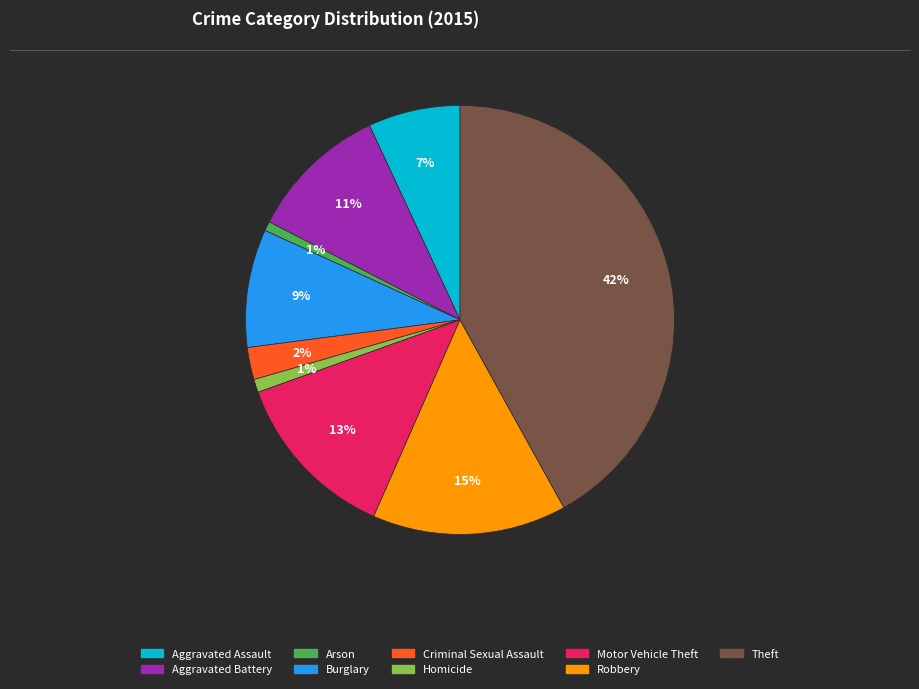

Which has a higher value, Aggravated Battery or Theft?

Theft